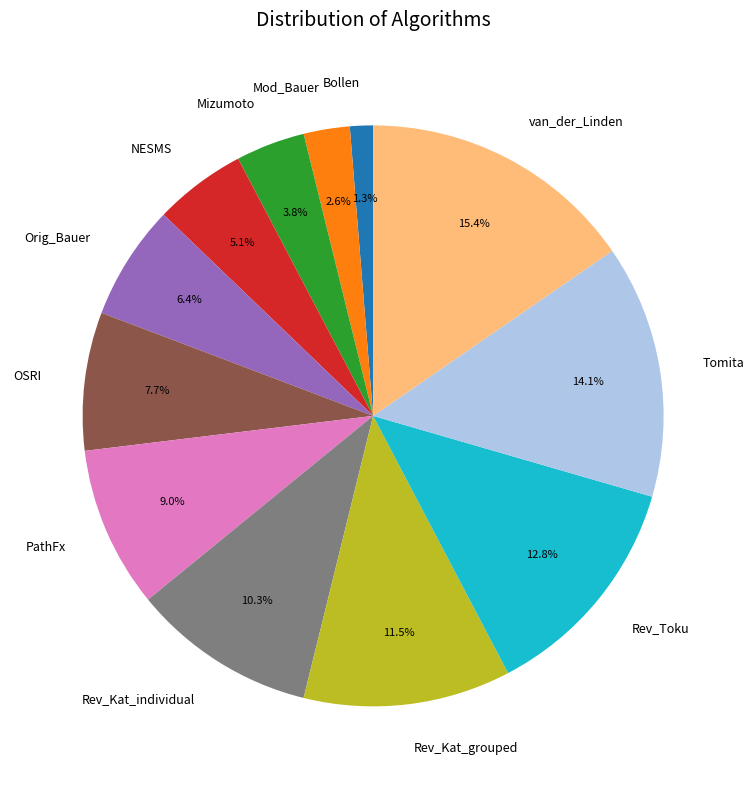

To the nearest percent, what is the difference between the largest and smallest slice percentages?

14%